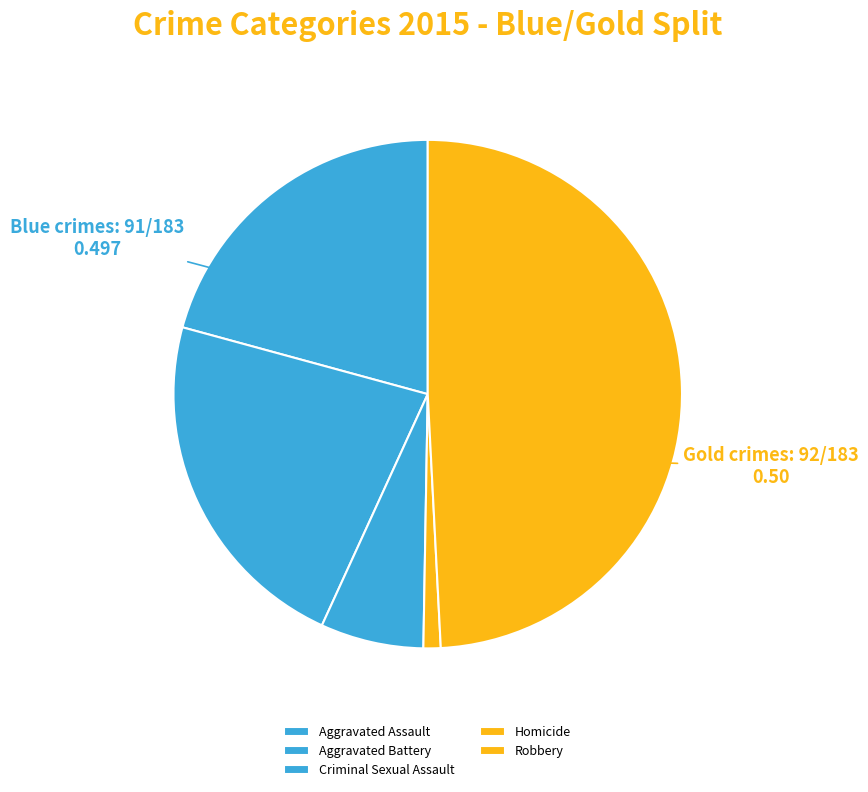

How many segments does this pie chart have?

5